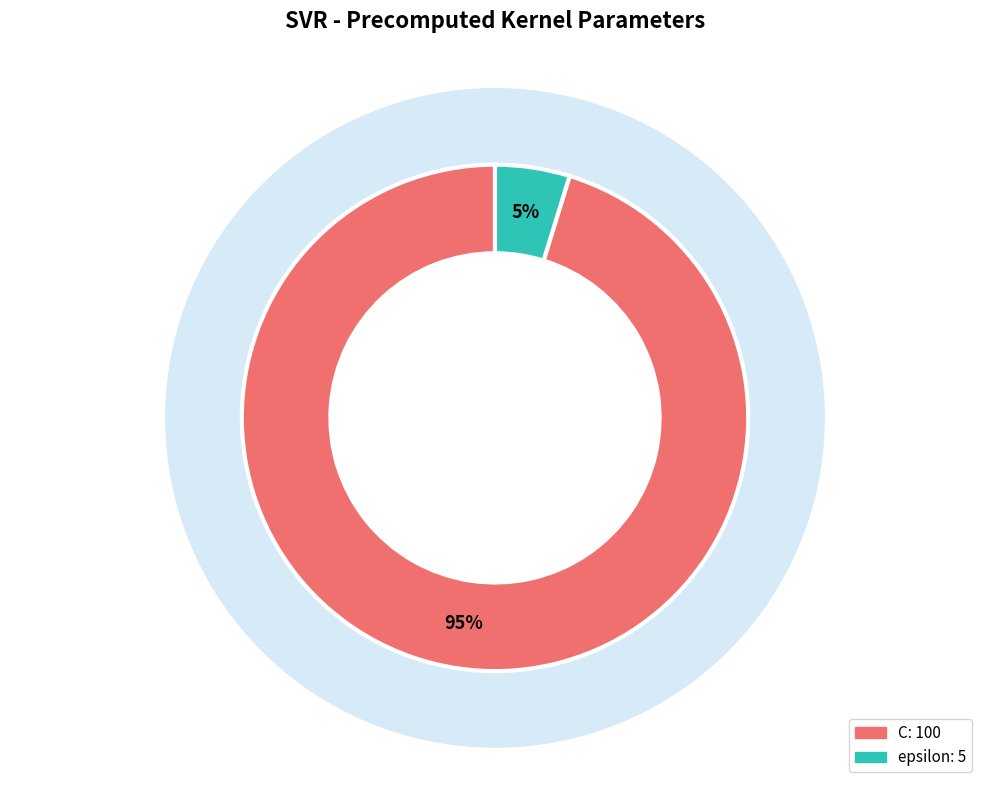

What is the majority slice?

C